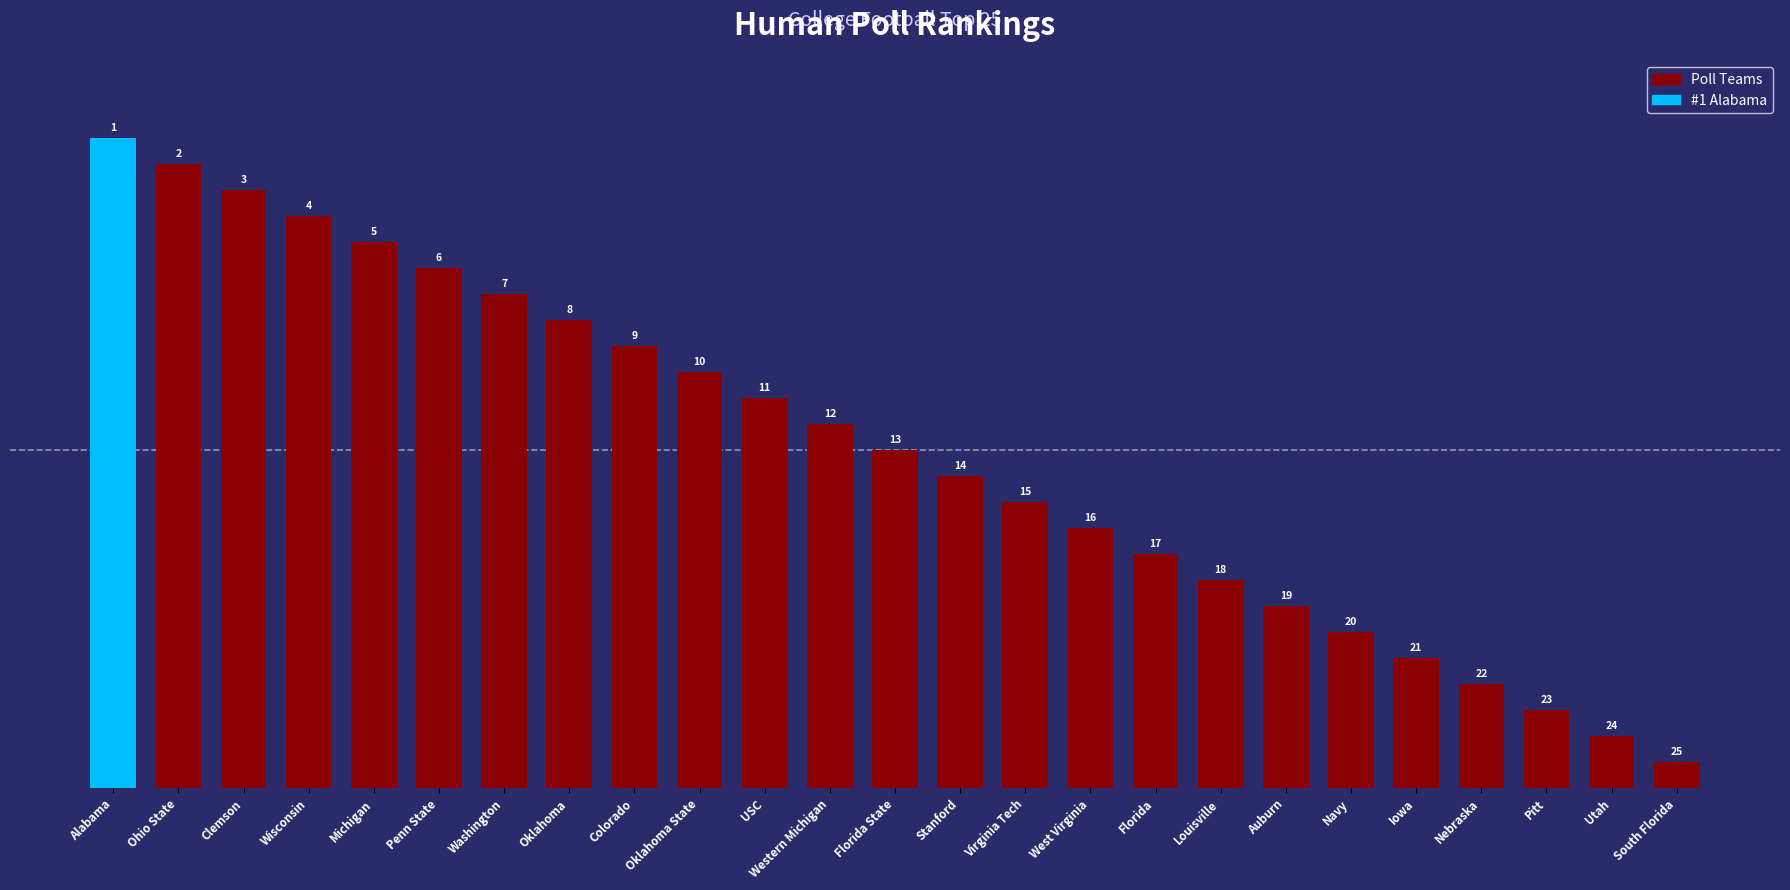

Read the value at Ohio State, to the nearest 10.

20